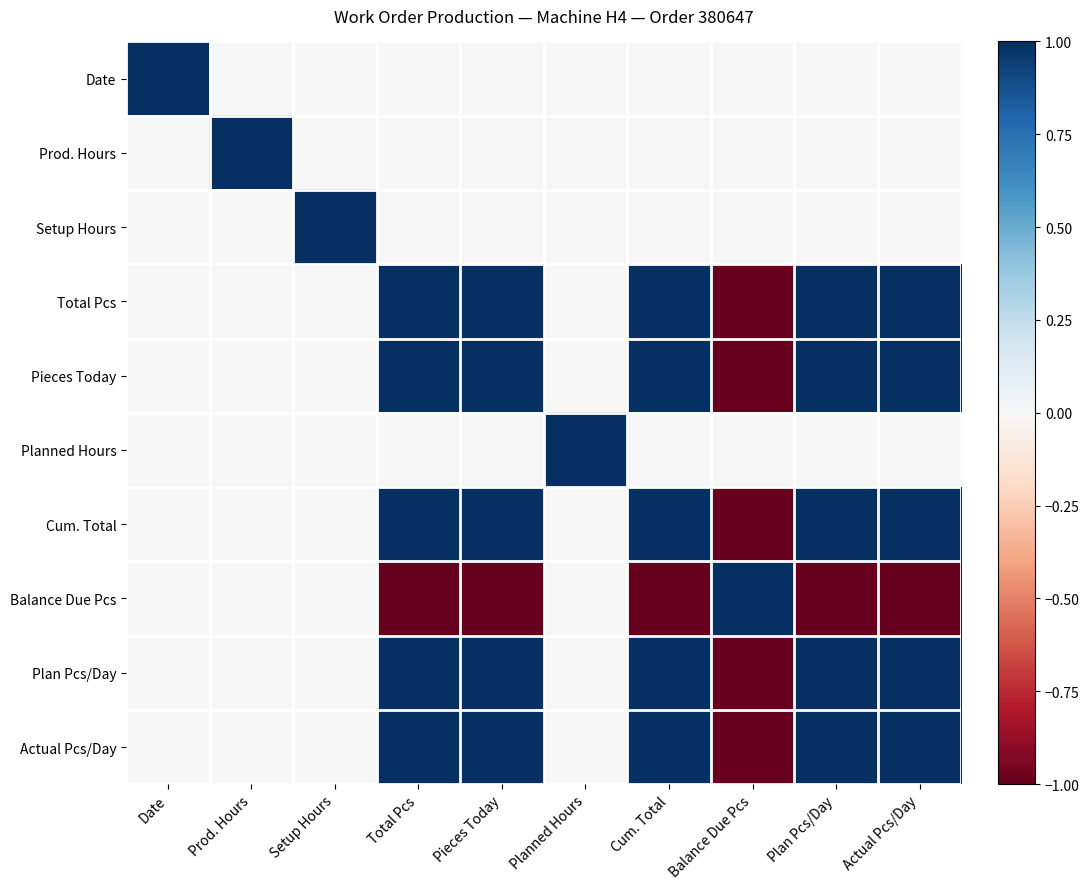

Reading left to right, list all the values displayed in this chart.

Date: Date=1	Prod. Hours=0	Setup Hours=0	Total Pcs=0	Pieces Today=0	Planned Hours=0	Cum. Total=0	Balance Due Pcs=0	Plan Pcs/Day=0	Actual Pcs/Day=0
Prod. Hours: Date=0	Prod. Hours=1	Setup Hours=0	Total Pcs=0	Pieces Today=0	Planned Hours=0	Cum. Total=0	Balance Due Pcs=0	Plan Pcs/Day=0	Actual Pcs/Day=0
Setup Hours: Date=0	Prod. Hours=0	Setup Hours=1	Total Pcs=0	Pieces Today=0	Planned Hours=0	Cum. Total=0	Balance Due Pcs=0	Plan Pcs/Day=0	Actual Pcs/Day=0
Total Pcs: Date=0	Prod. Hours=0	Setup Hours=0	Total Pcs=1	Pieces Today=1	Planned Hours=0	Cum. Total=1	Balance Due Pcs=-1	Plan Pcs/Day=1	Actual Pcs/Day=1
Pieces Today: Date=0	Prod. Hours=0	Setup Hours=0	Total Pcs=1	Pieces Today=1	Planned Hours=0	Cum. Total=1	Balance Due Pcs=-1	Plan Pcs/Day=1	Actual Pcs/Day=1
Planned Hours: Date=0	Prod. Hours=0	Setup Hours=0	Total Pcs=0	Pieces Today=0	Planned Hours=1	Cum. Total=0	Balance Due Pcs=0	Plan Pcs/Day=0	Actual Pcs/Day=0
Cum. Total: Date=0	Prod. Hours=0	Setup Hours=0	Total Pcs=1	Pieces Today=1	Planned Hours=0	Cum. Total=1	Balance Due Pcs=-1	Plan Pcs/Day=1	Actual Pcs/Day=1
Balance Due Pcs: Date=0	Prod. Hours=0	Setup Hours=0	Total Pcs=-1	Pieces Today=-1	Planned Hours=0	Cum. Total=-1	Balance Due Pcs=1	Plan Pcs/Day=-1	Actual Pcs/Day=-1
Plan Pcs/Day: Date=0	Prod. Hours=0	Setup Hours=0	Total Pcs=1	Pieces Today=1	Planned Hours=0	Cum. Total=1	Balance Due Pcs=-1	Plan Pcs/Day=1	Actual Pcs/Day=1
Actual Pcs/Day: Date=0	Prod. Hours=0	Setup Hours=0	Total Pcs=1	Pieces Today=1	Planned Hours=0	Cum. Total=1	Balance Due Pcs=-1	Plan Pcs/Day=1	Actual Pcs/Day=1